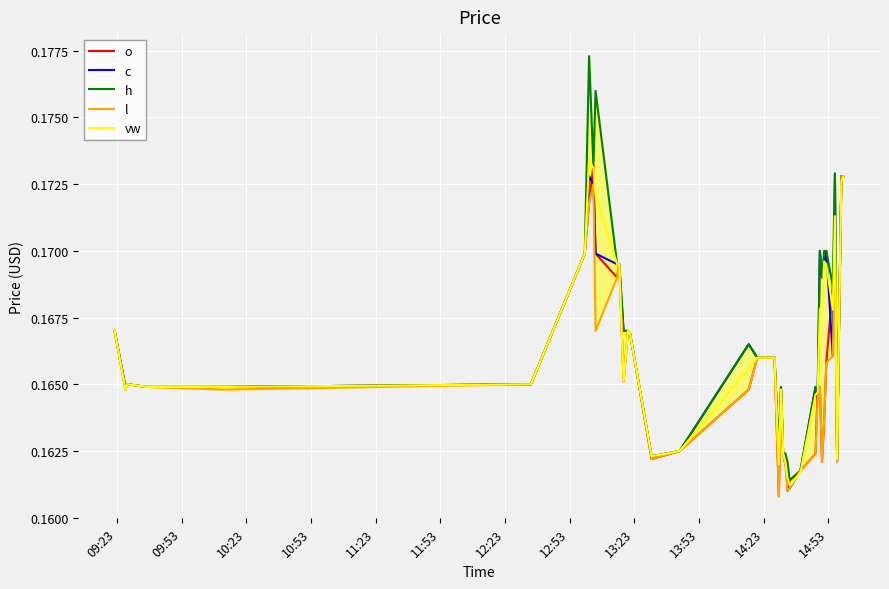

Rank the series by their maximum value, from highest to lowest.

h, vw, o, c, l